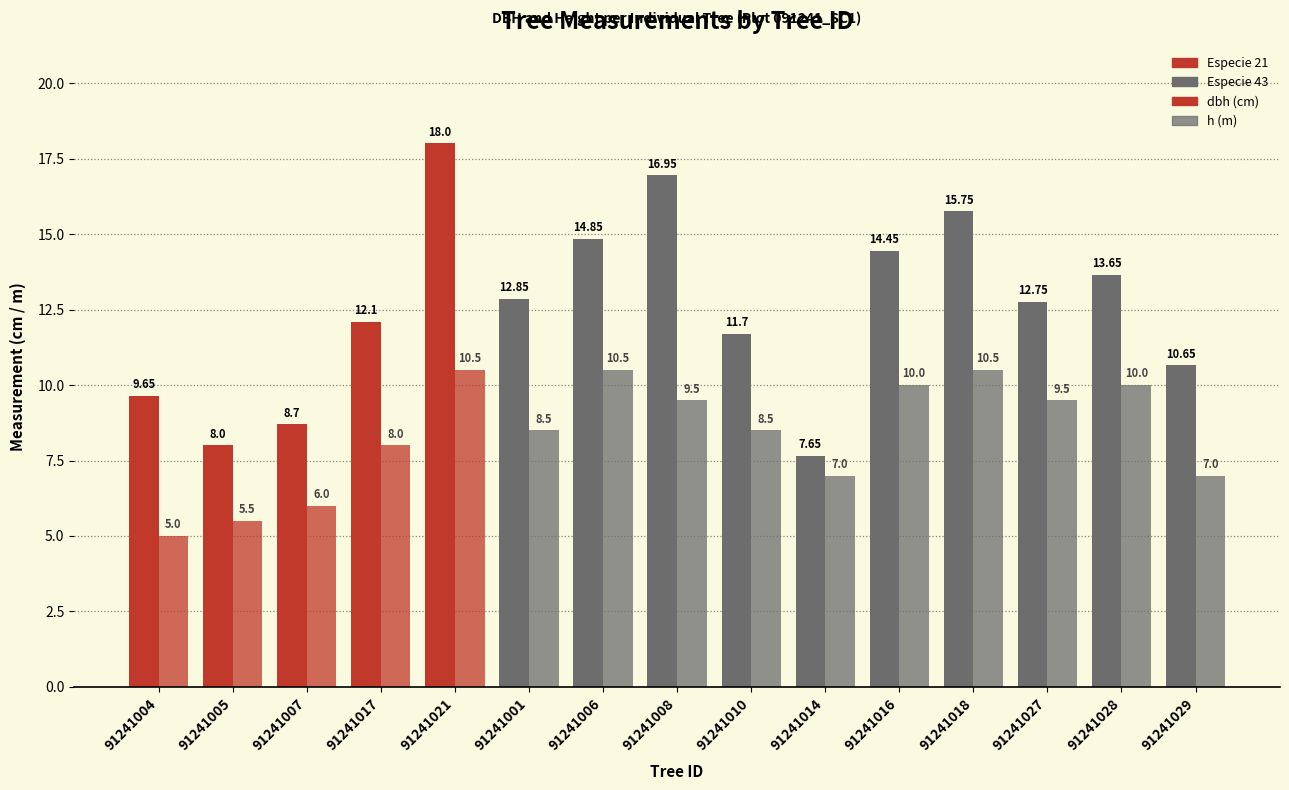

Which category has the lowest value across all series?

91241004